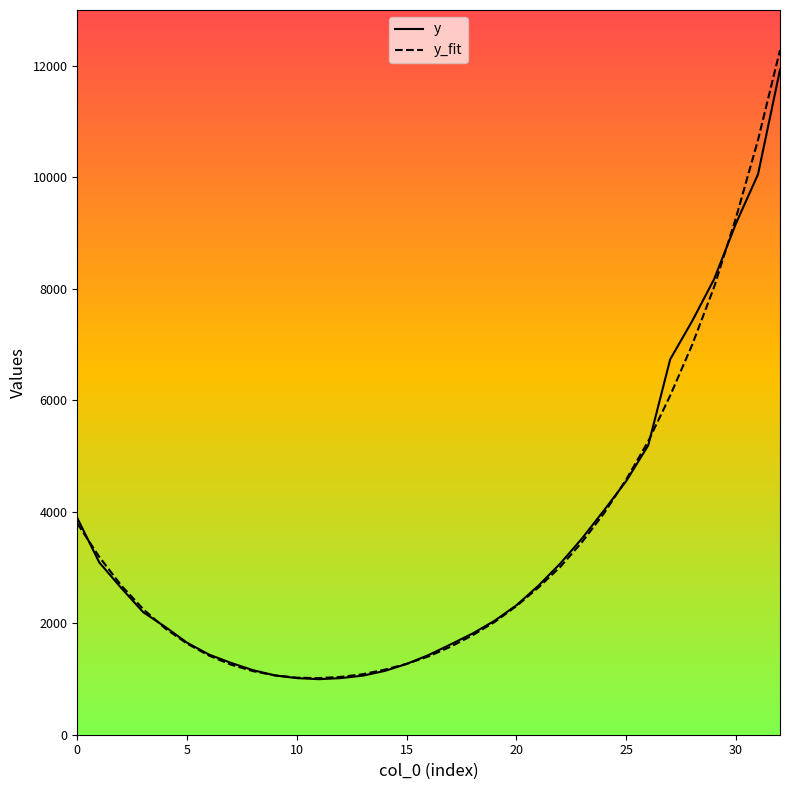

Which series has the widest spread of values?

y_fit